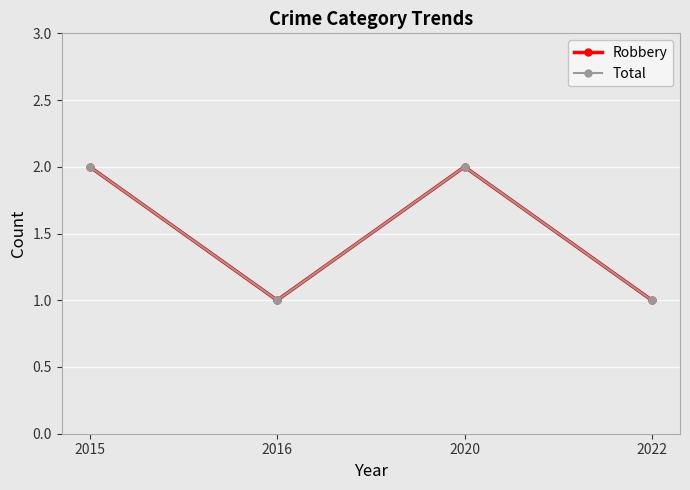

Does the chart have visible grid lines?

Yes